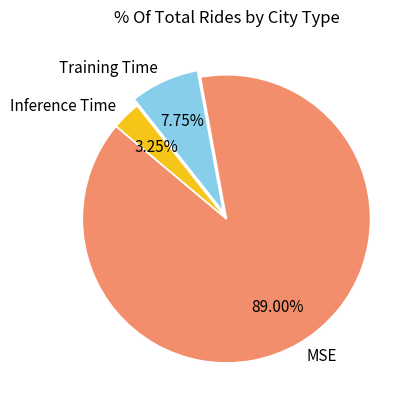

Which has a higher value, Inference Time or MSE?

MSE